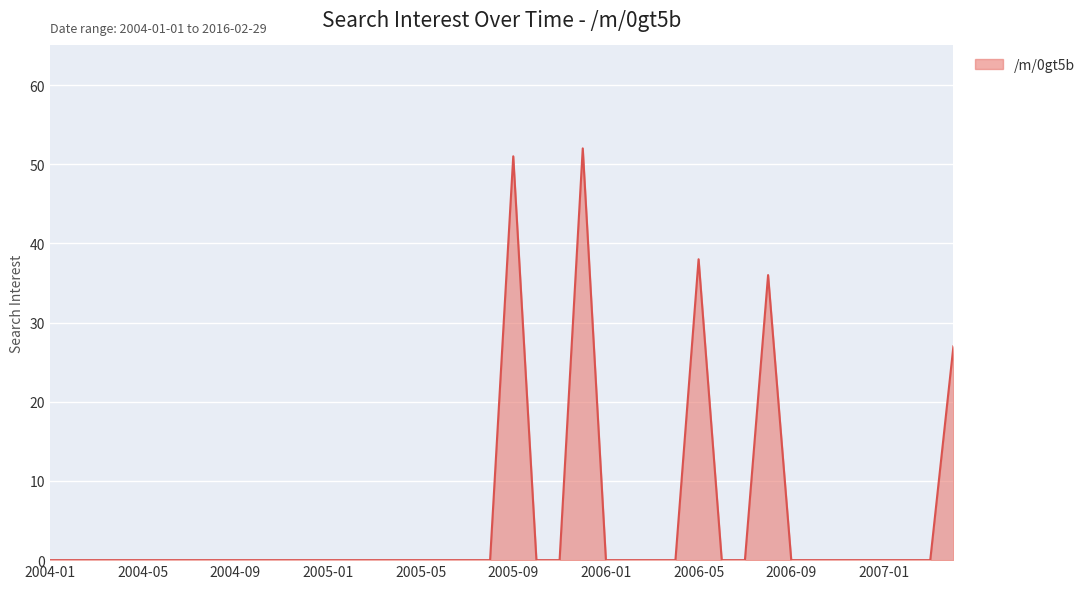

What is the difference between the maximum and minimum values?

52